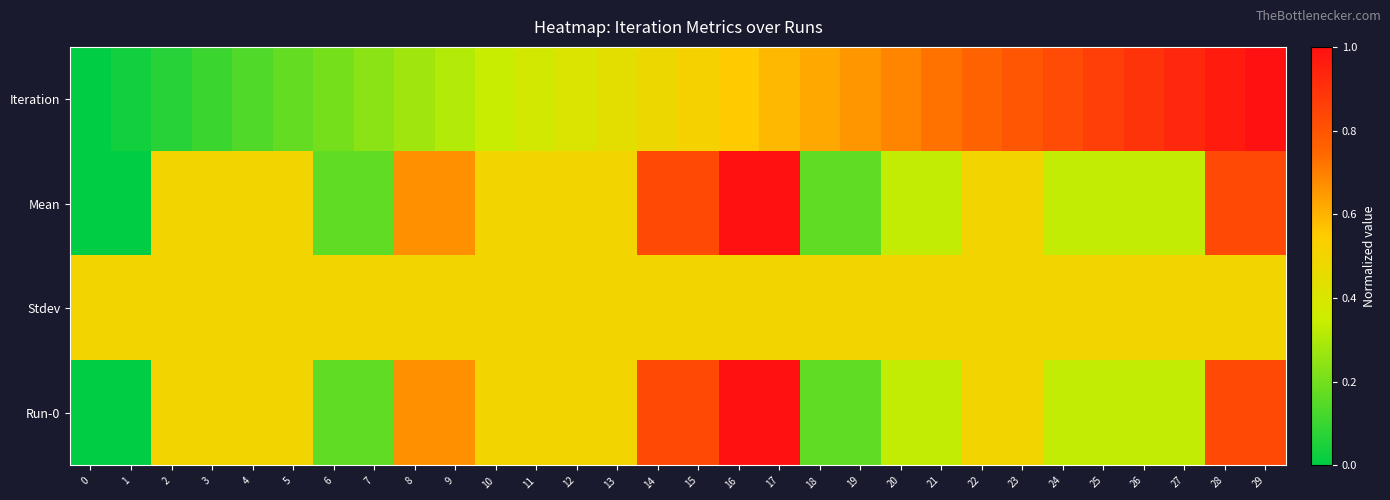

At which category is the sum across all series the highest?

29